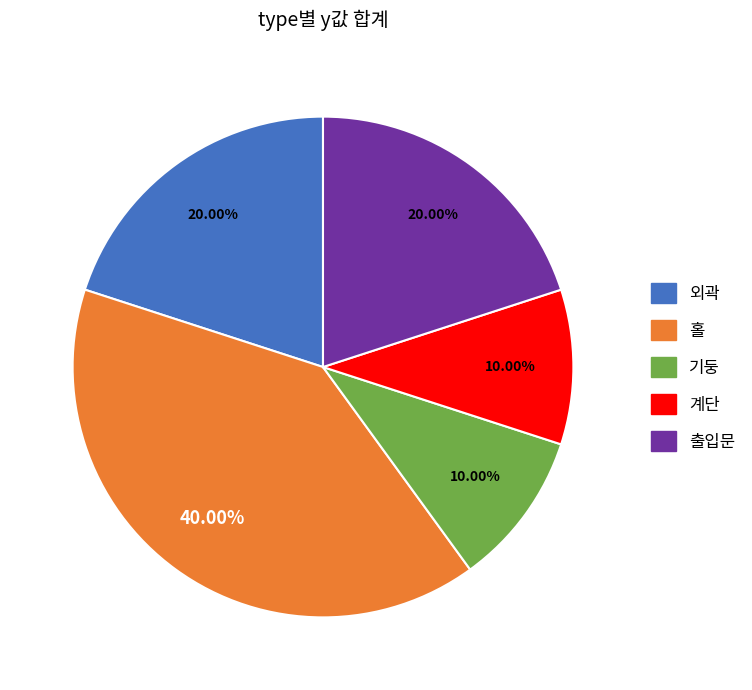

Is there a majority slice in this chart?

No